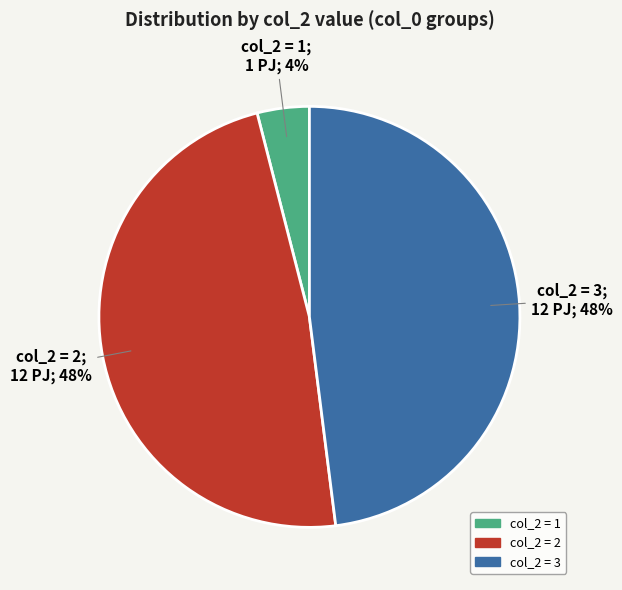

To the nearest percent, what is the average slice percentage?

33%